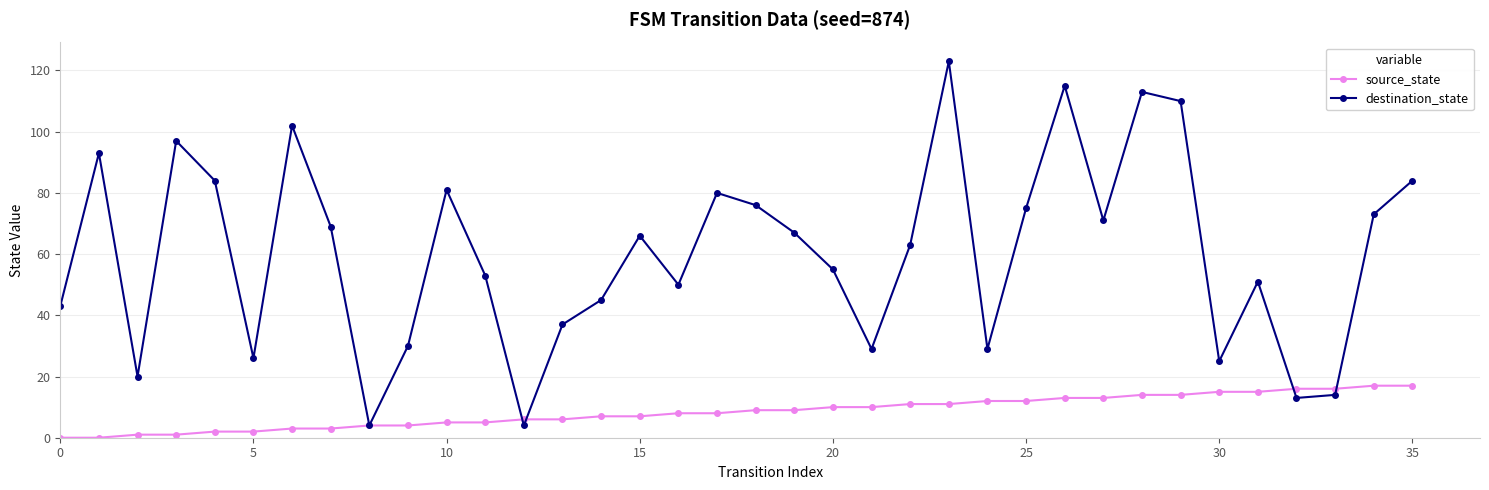

How many interior local peaks does the destination_state series have?

10